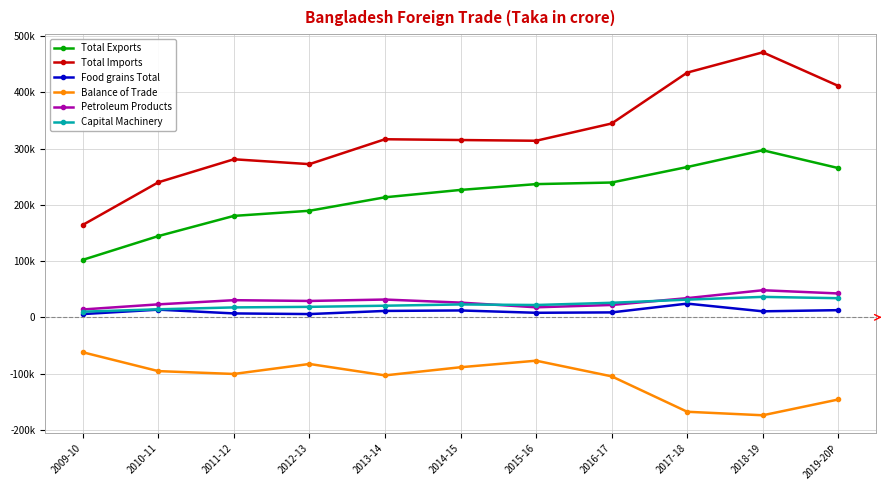

Is this an area chart (filled region under the line)?

No